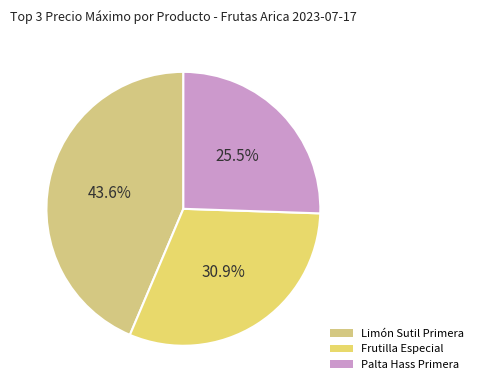

Is there any slice that represents more than half of the pie?

No